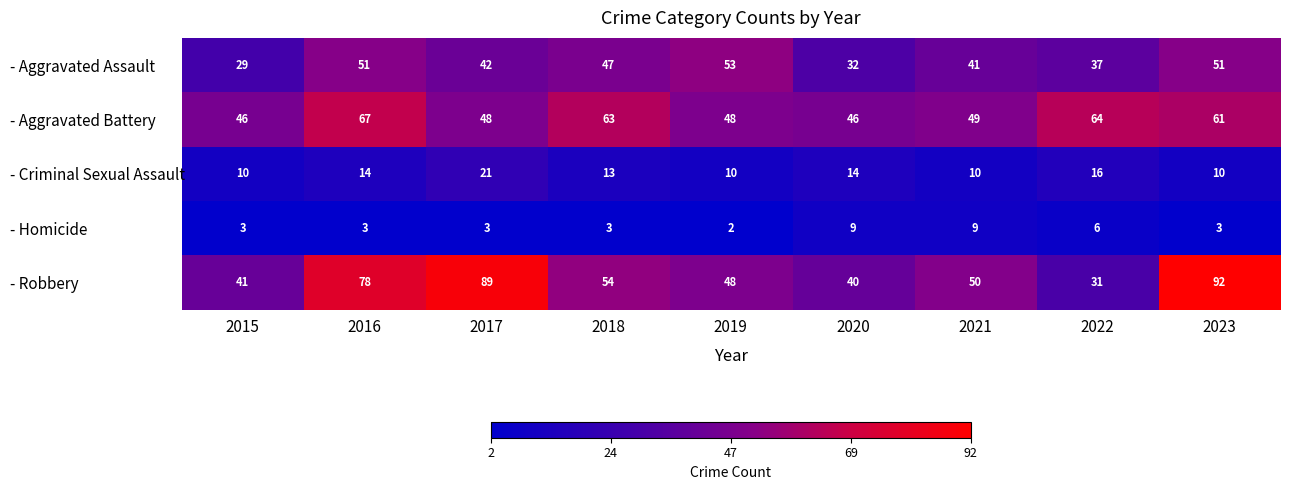

Which label corresponds to the largest value in the chart?

2023